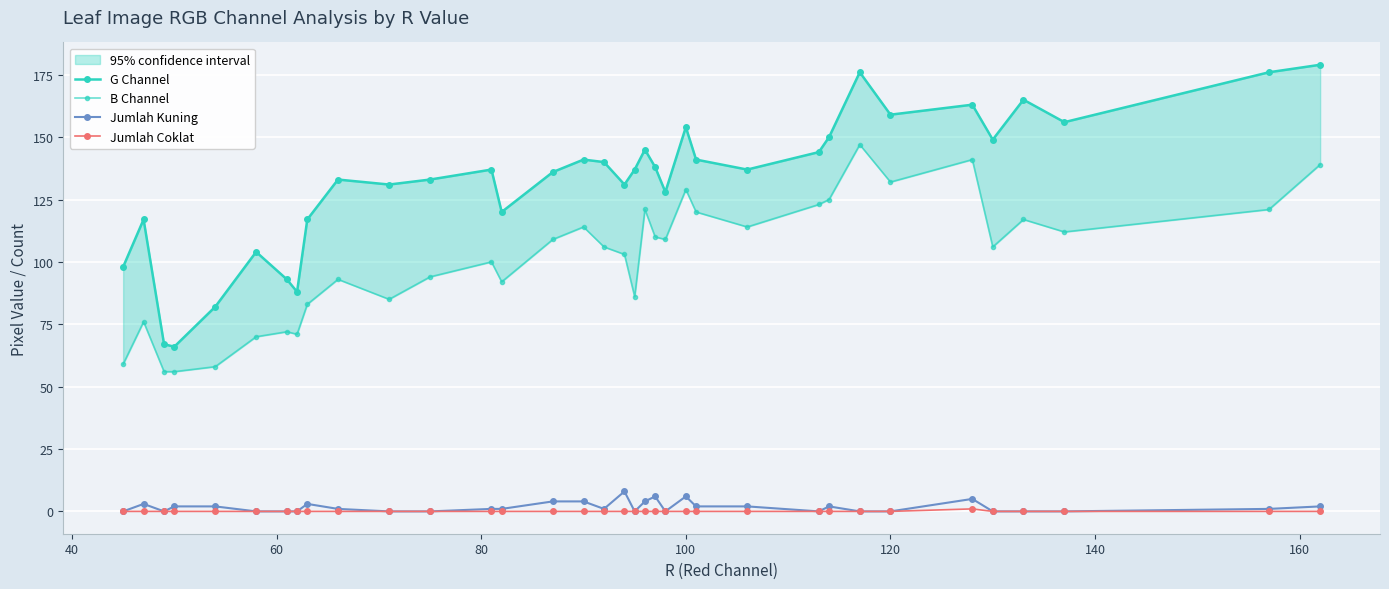

What are all the series names shown in the legend?

G Channel, B Channel, Jumlah Kuning, Jumlah Coklat